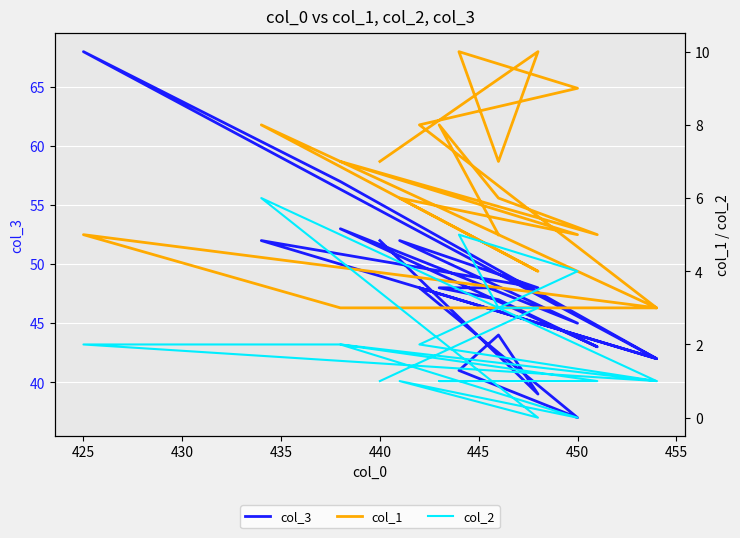

What is the approximate value of col_1 at 450?

3